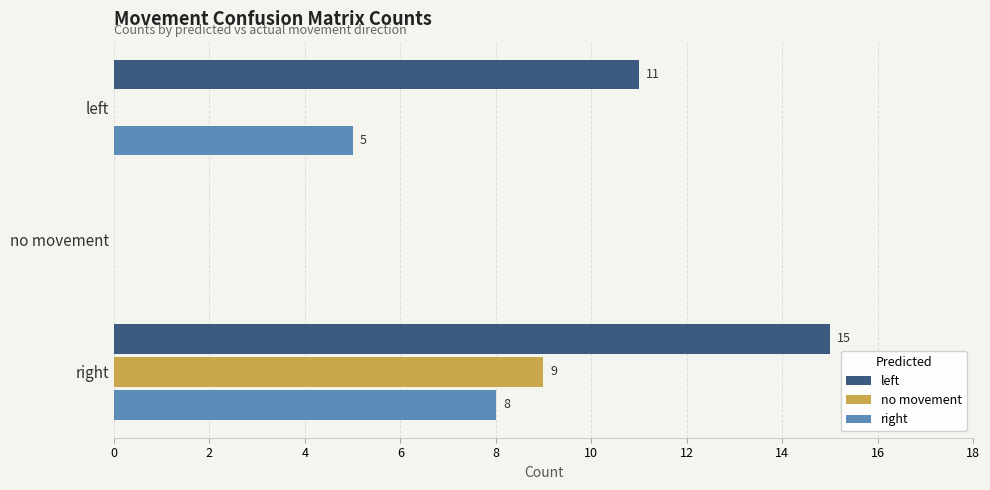

How many left values are between 0 and 15?

3